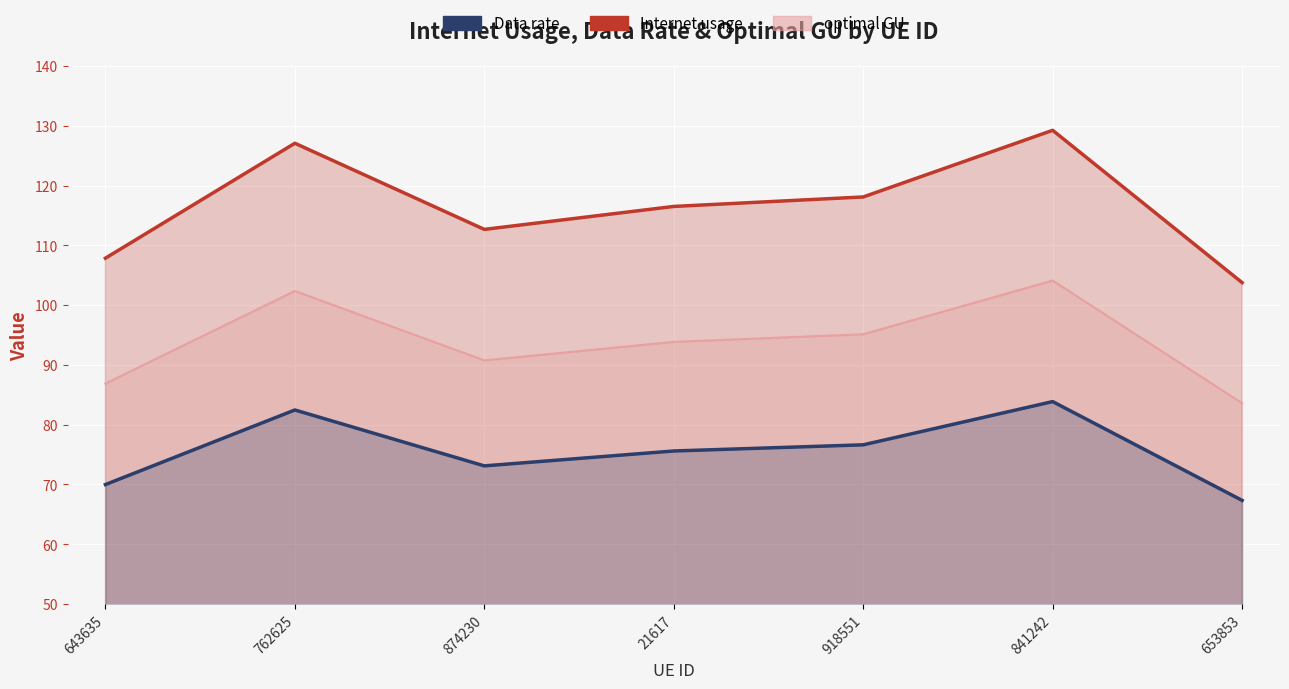

Rank the series at 874230 from highest to lowest value.

Internet usage, optimal GU, Data rate